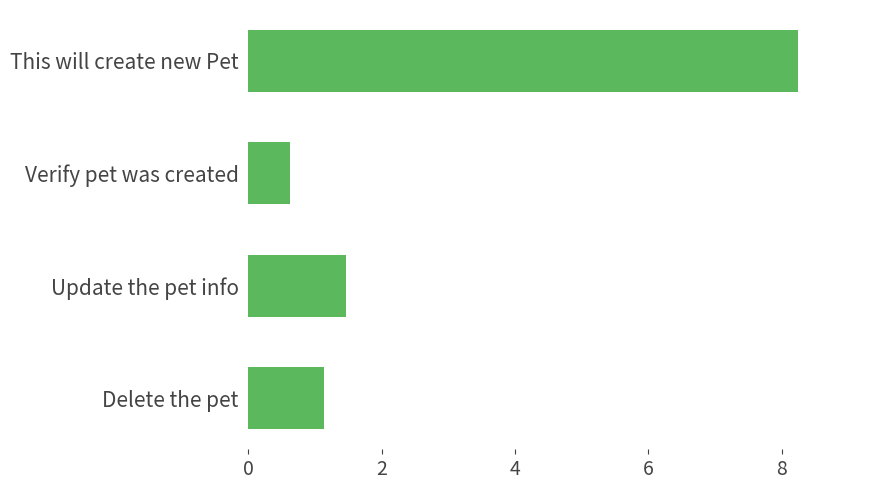

What is the value of the 2nd bar from the top?

0.6